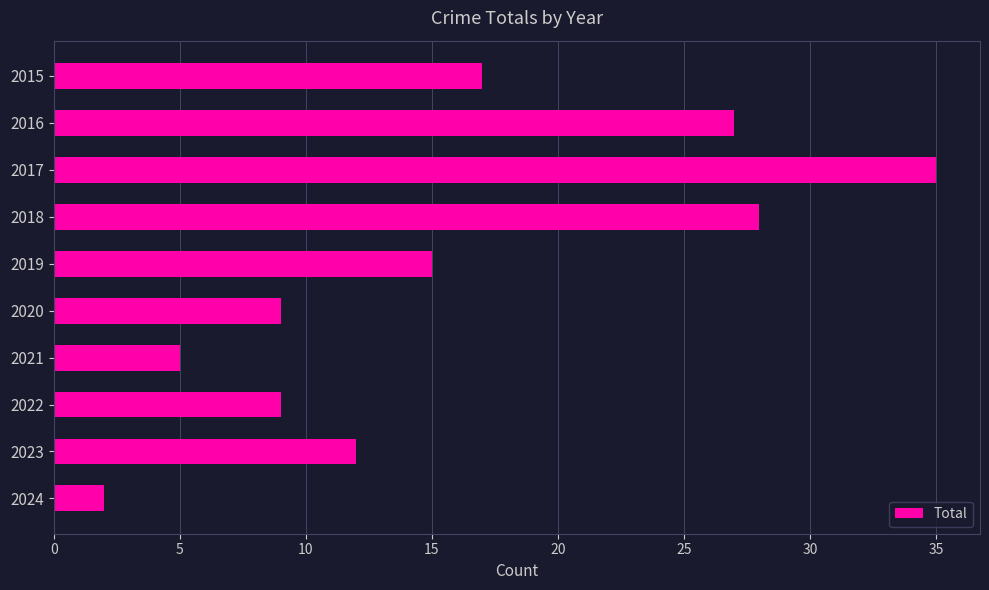

What is the sum of the values at 2019 and 2020?

24